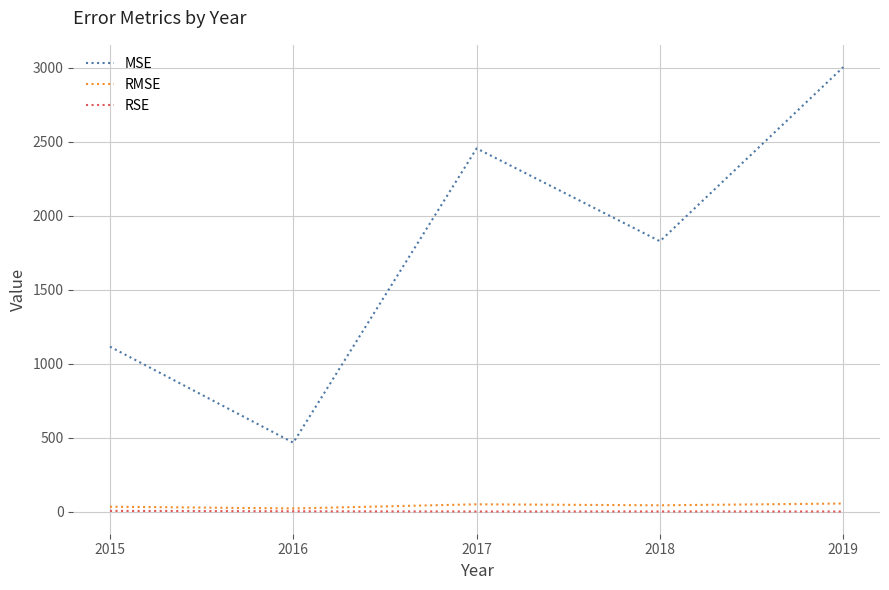

The MSE series shows 1115.2 at 2015. True or false?

True